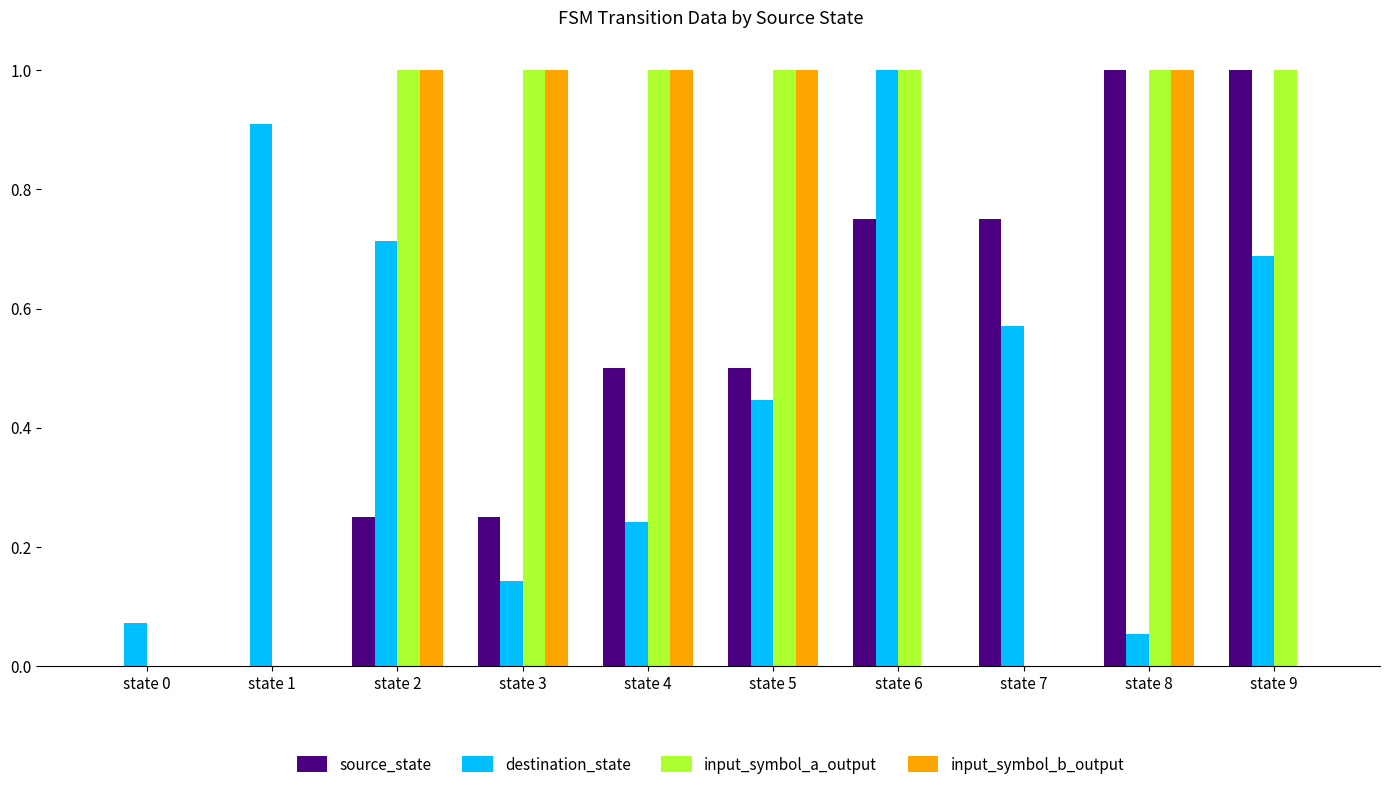

What is the sum of all input_symbol_b_output values?

5.0